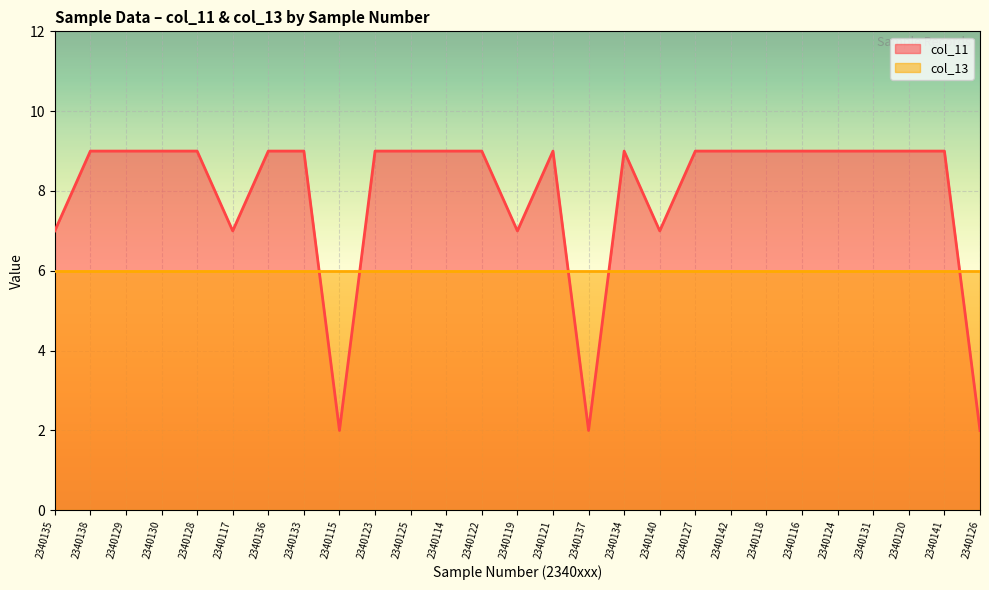

Reading left to right, transcribe all the data shown in this chart.

7	9	9	9	9	7	9	9	2	9	9	9	9	7	9	2	9	7	9	9	9	9	9	9	9	9	2